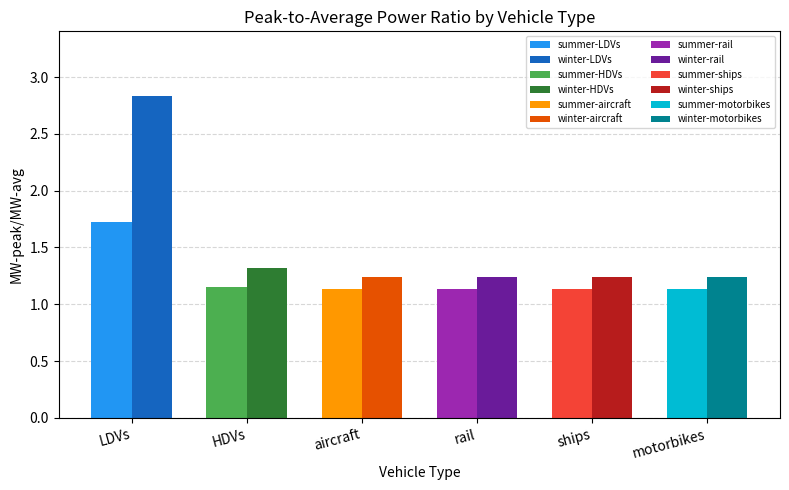

What is the difference between the winter values at ships and HDVs?

0.1